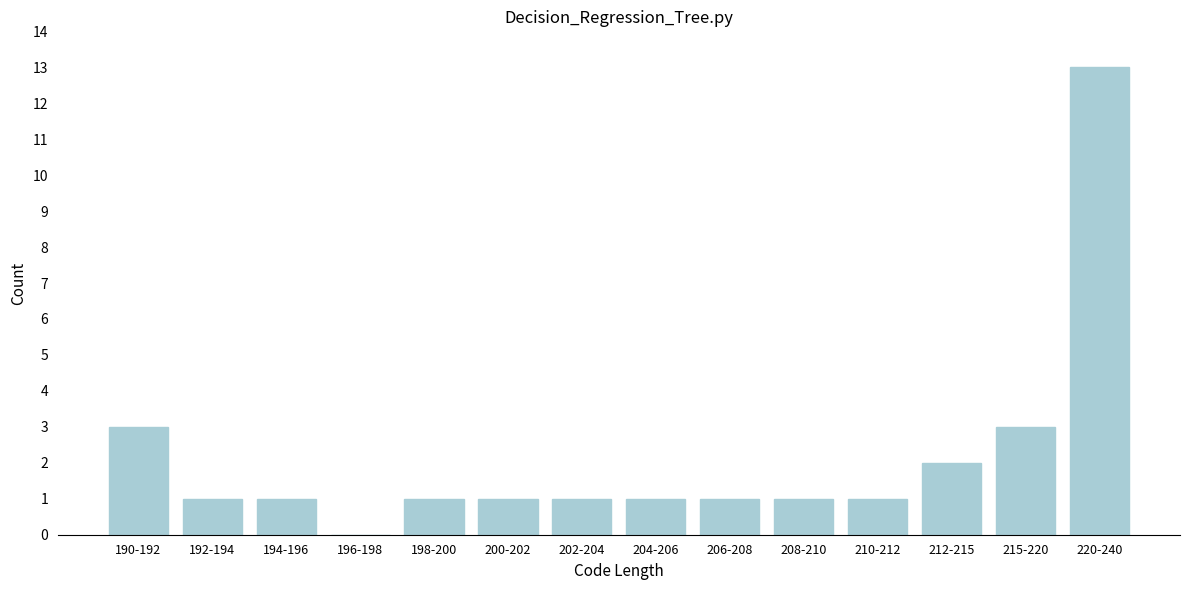

Reading left to right, transcribe all the data shown in this chart.

190-192=3	192-194=1	194-196=1	196-198=0	198-200=1	200-202=1	202-204=1	204-206=1	206-208=1	208-210=1	210-212=1	212-215=2	215-220=3	220-240=13